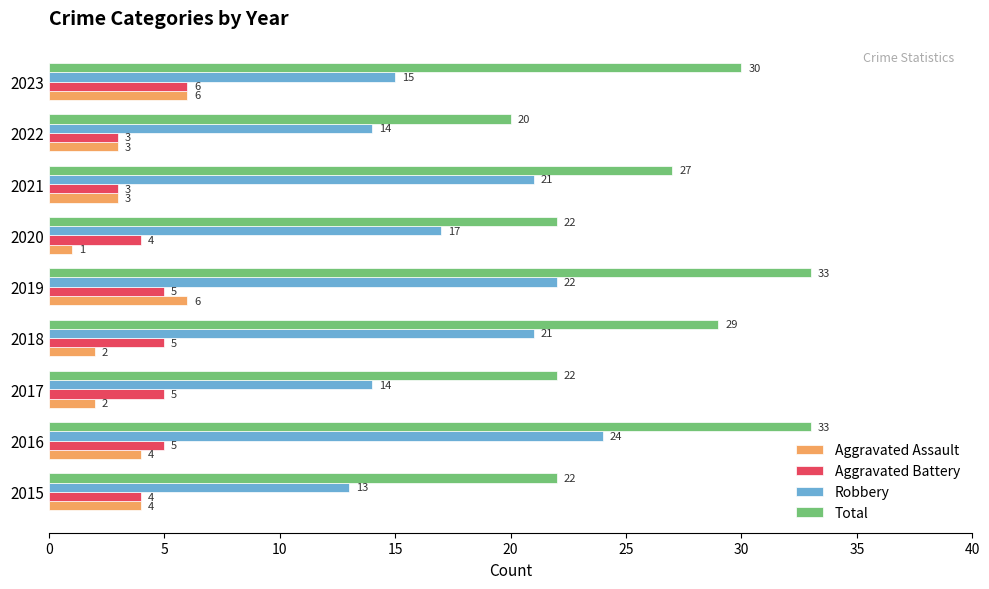

Which category has the highest value in the Aggravated Battery series?

2023